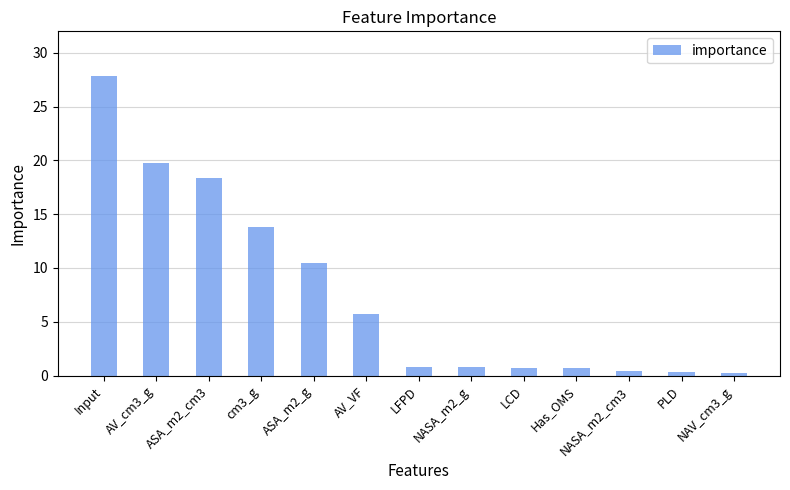

The value at LCD is 0.8. True or false?

True